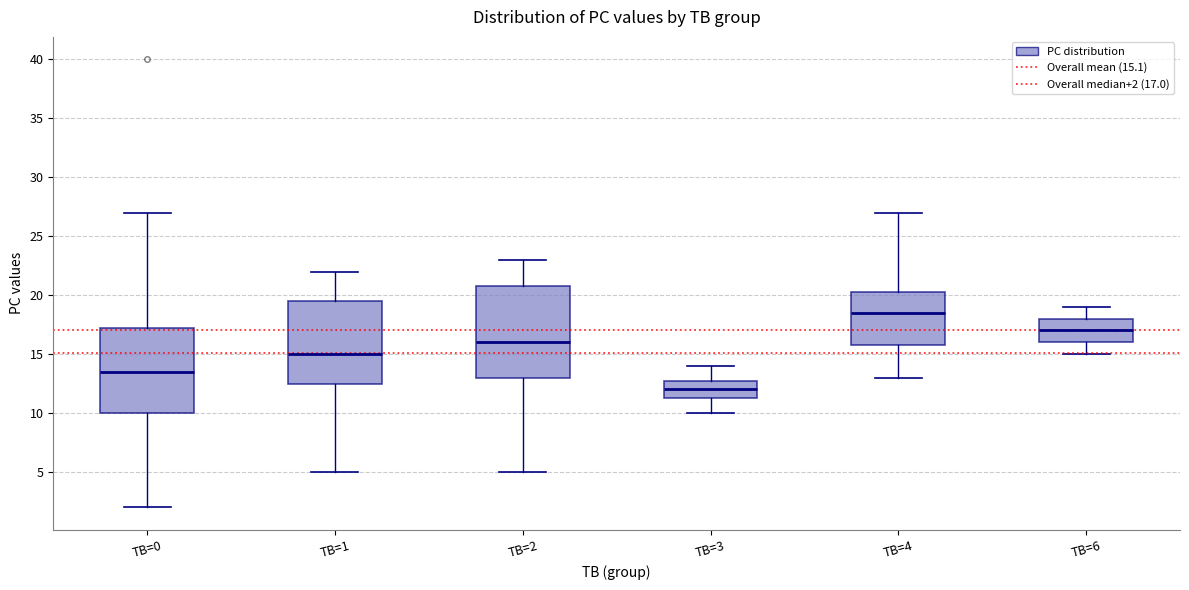

Reading left to right, read every box against the y-axis: the position of its median line, the range the box covers, and the ends of its whiskers. The values are not printed on the chart, so give them approximately, as read against the axis.

TB=0: median 13.5, box 10.0 to 17.5, whiskers 2.0 to 27.0
TB=1: median 15.0, box 12.5 to 19.5, whiskers 5.0 to 22.0
TB=2: median 16.0, box 13.0 to 21.0, whiskers 5.0 to 23.0
TB=3: median 12.0, box 11.5 to 13.0, whiskers 10.0 to 14.0
TB=4: median 18.5, box 16.0 to 20.5, whiskers 13.0 to 27.0
TB=6: median 17.0, box 16.0 to 18.0, whiskers 15.0 to 19.0